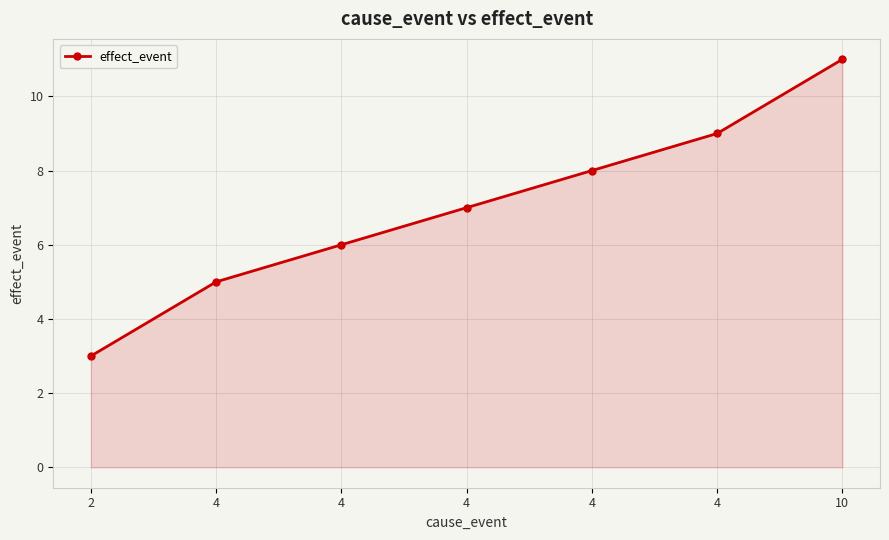

Rank the categories by value from lowest to highest.

2, 4, 4, 4, 4, 4, 10